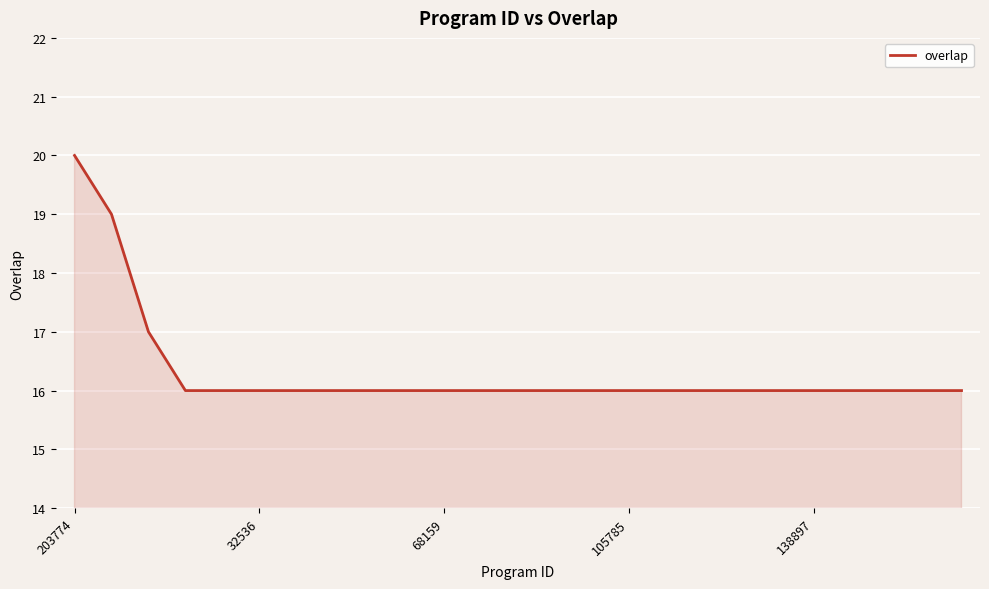

What is the greatest value displayed?

20